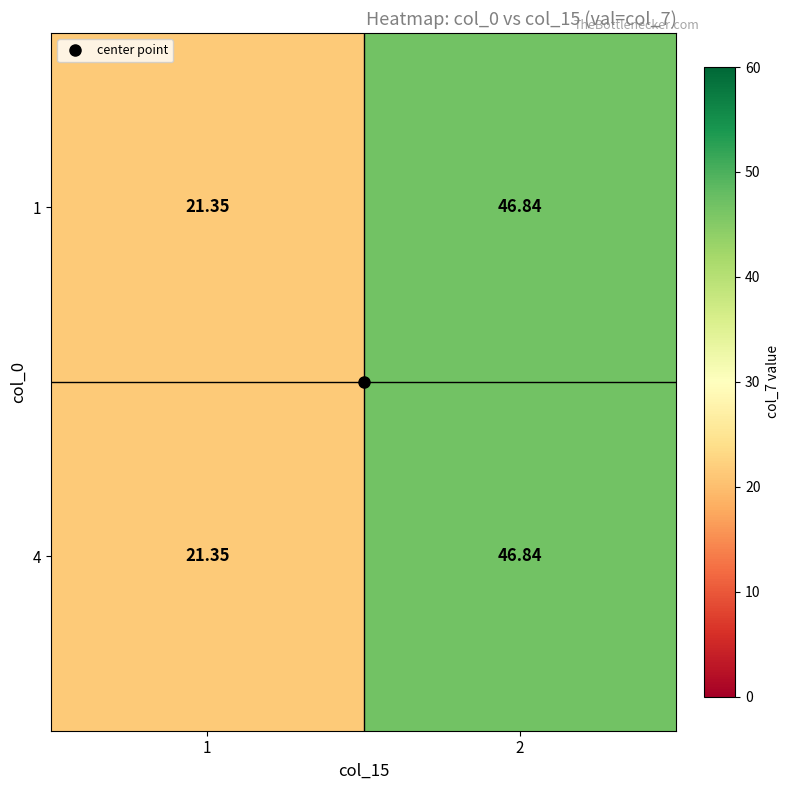

Is the value of 4 at 2 greater than the value of 1 at 1?

Yes